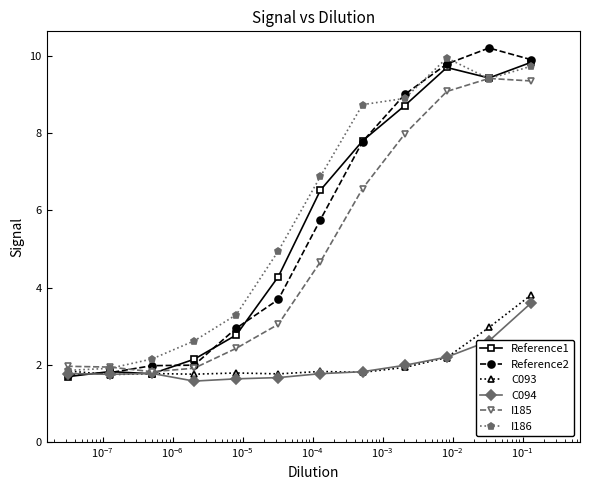

What is the value of the C093 point at the 8th from the left?

1.8